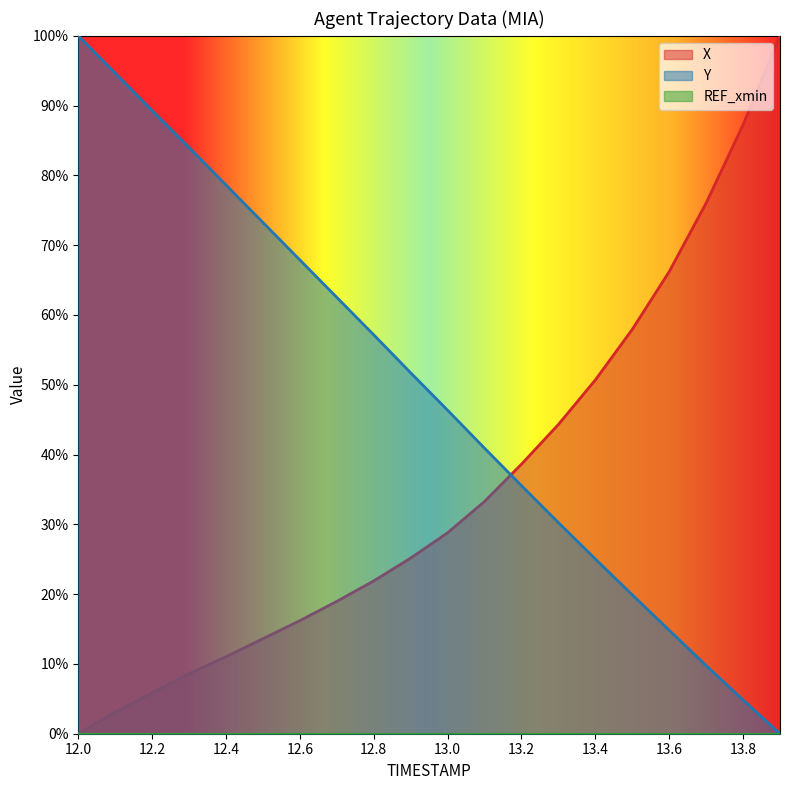

Does the chart display data point markers on the line(s)?

No